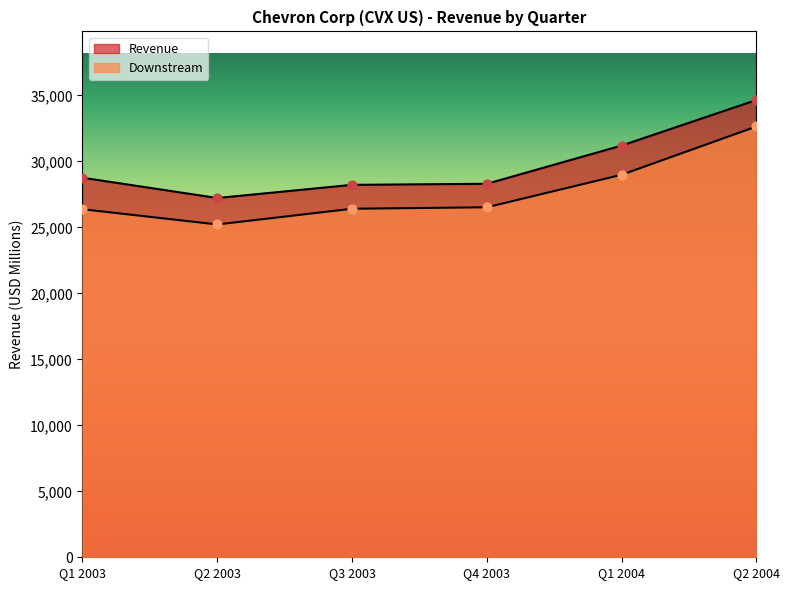

Which series reaches the minimum Y coordinate?

Downstream